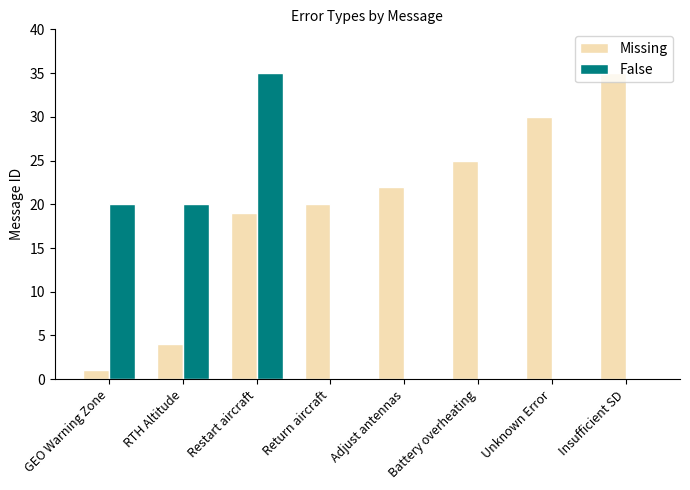

Which series has the largest total across all categories?

Missing